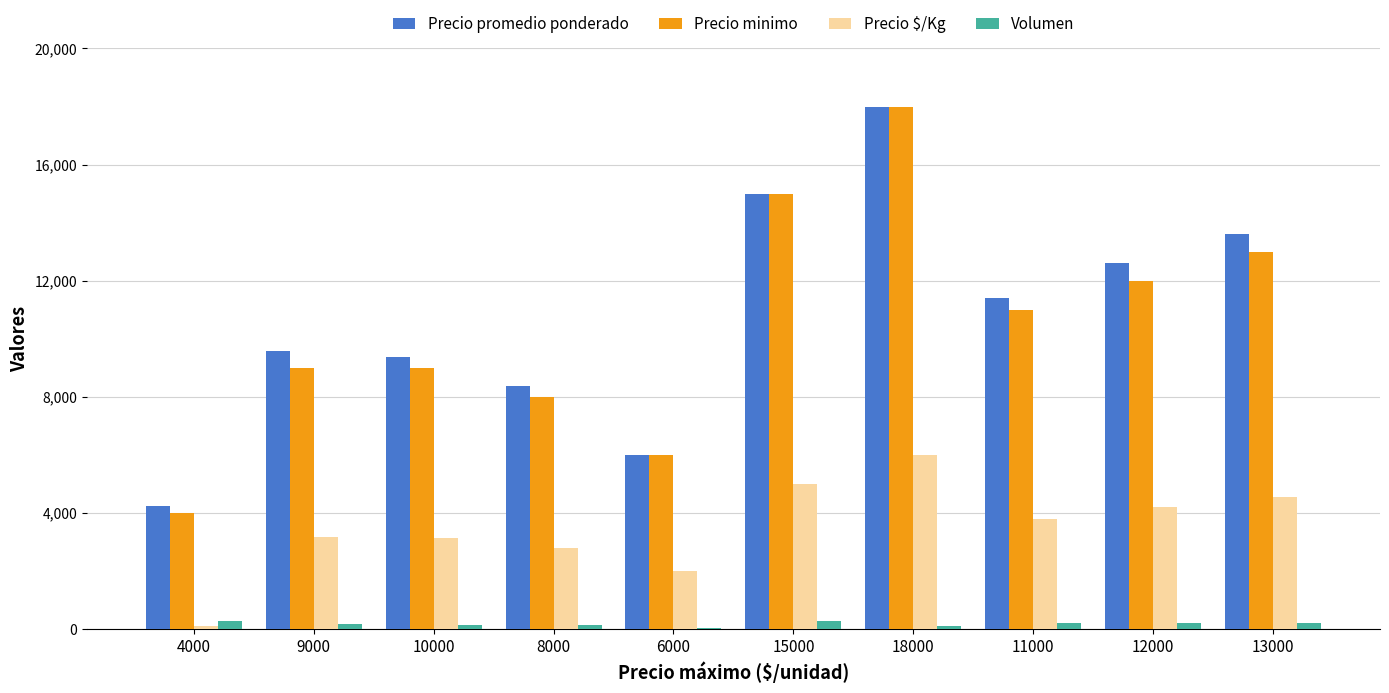

Which series changed the most between 6000 and 13000?

Precio promedio ponderado